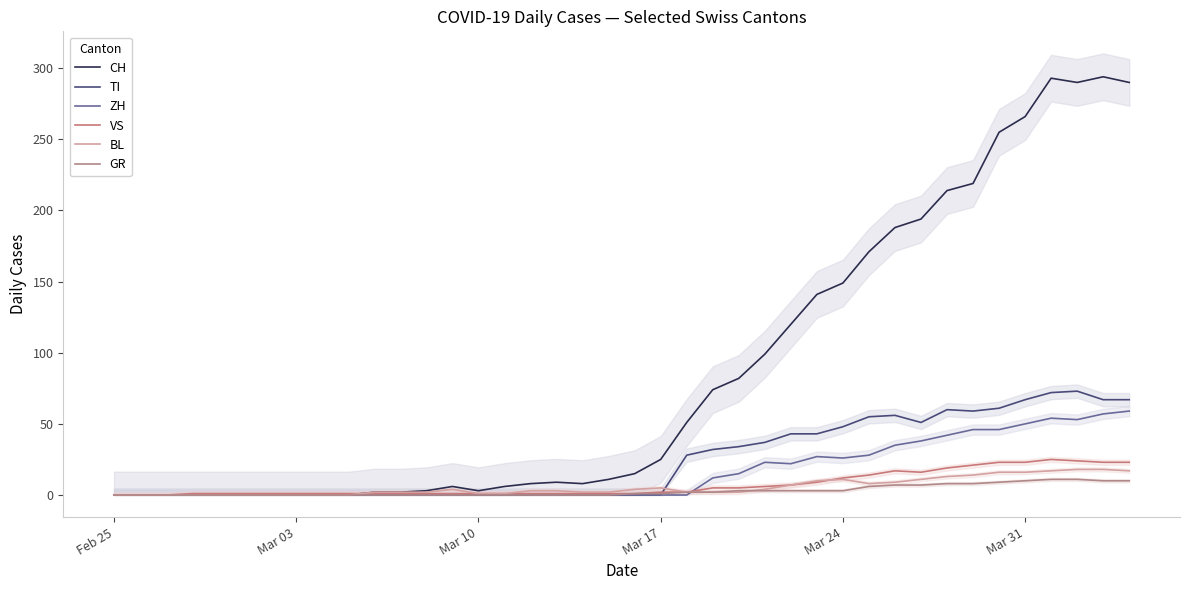

How many interior local peaks does the CH series have?

4